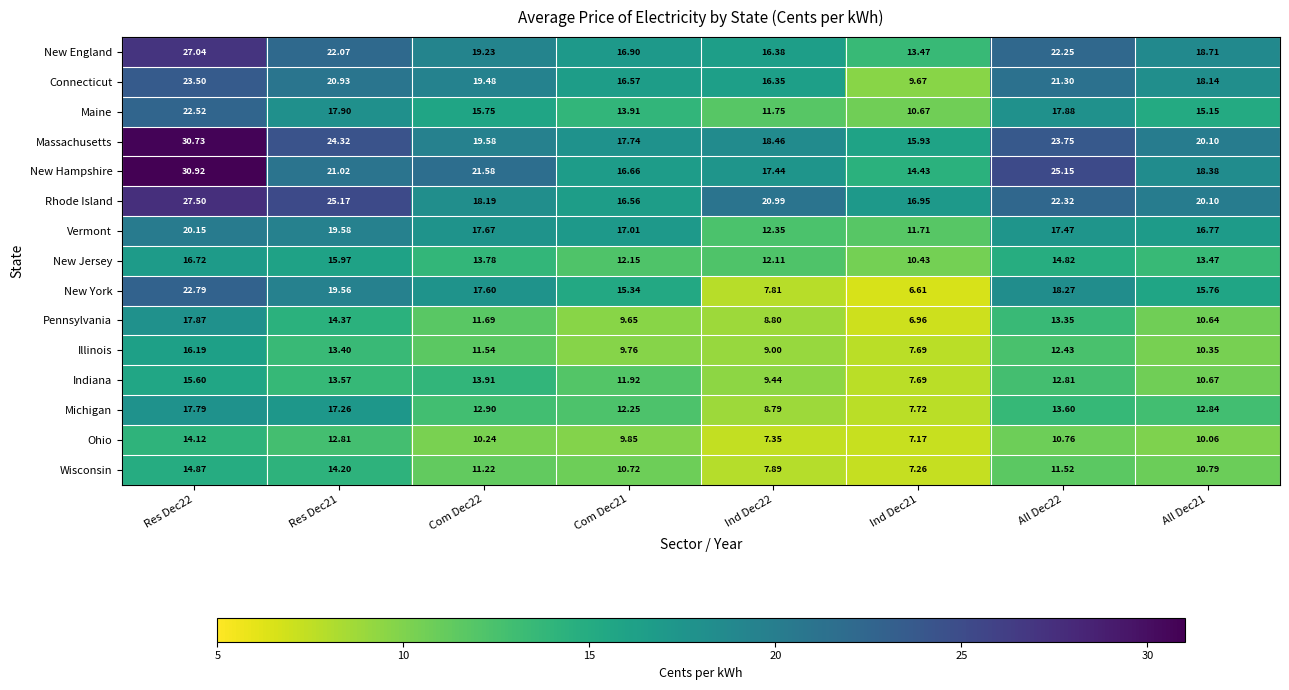

Which series has the largest total across all categories?

Massachusetts